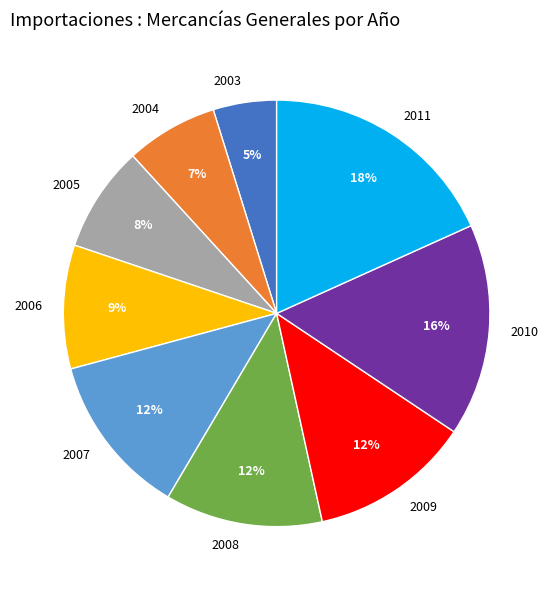

To the nearest percent, what is the difference between the largest and smallest slice percentages?

13%